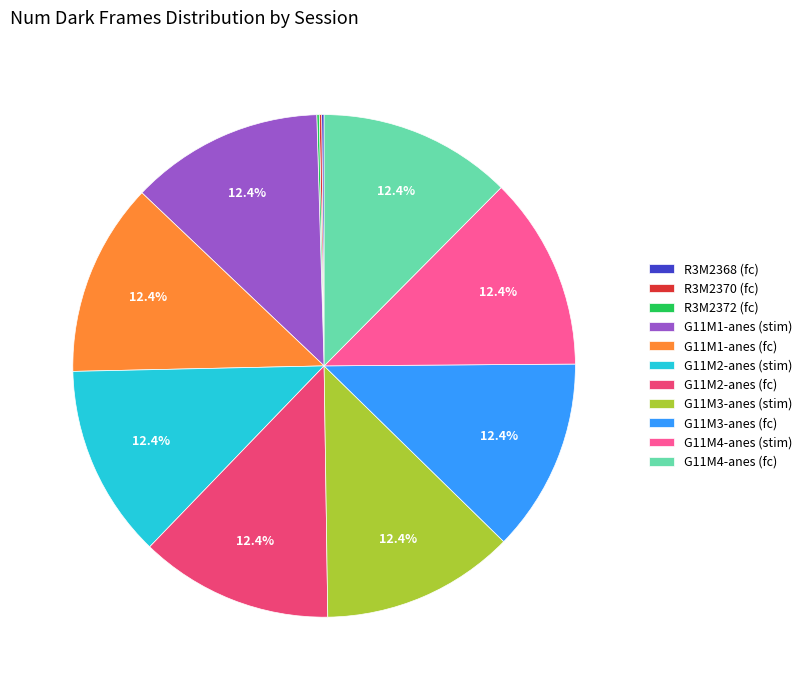

Approximately how many times larger is the value at G11M1-anes (stim) compared to G11M2-anes (stim)?

1.0